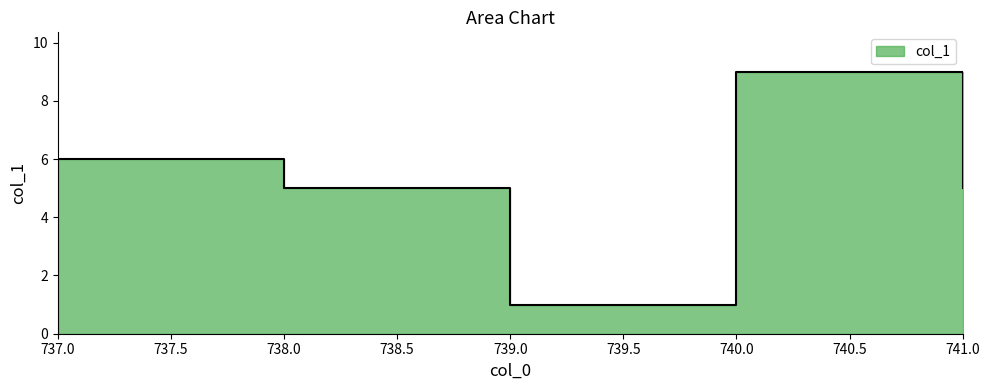

Reading right to left, extract all data points from this chart.

5	9	1	5	6